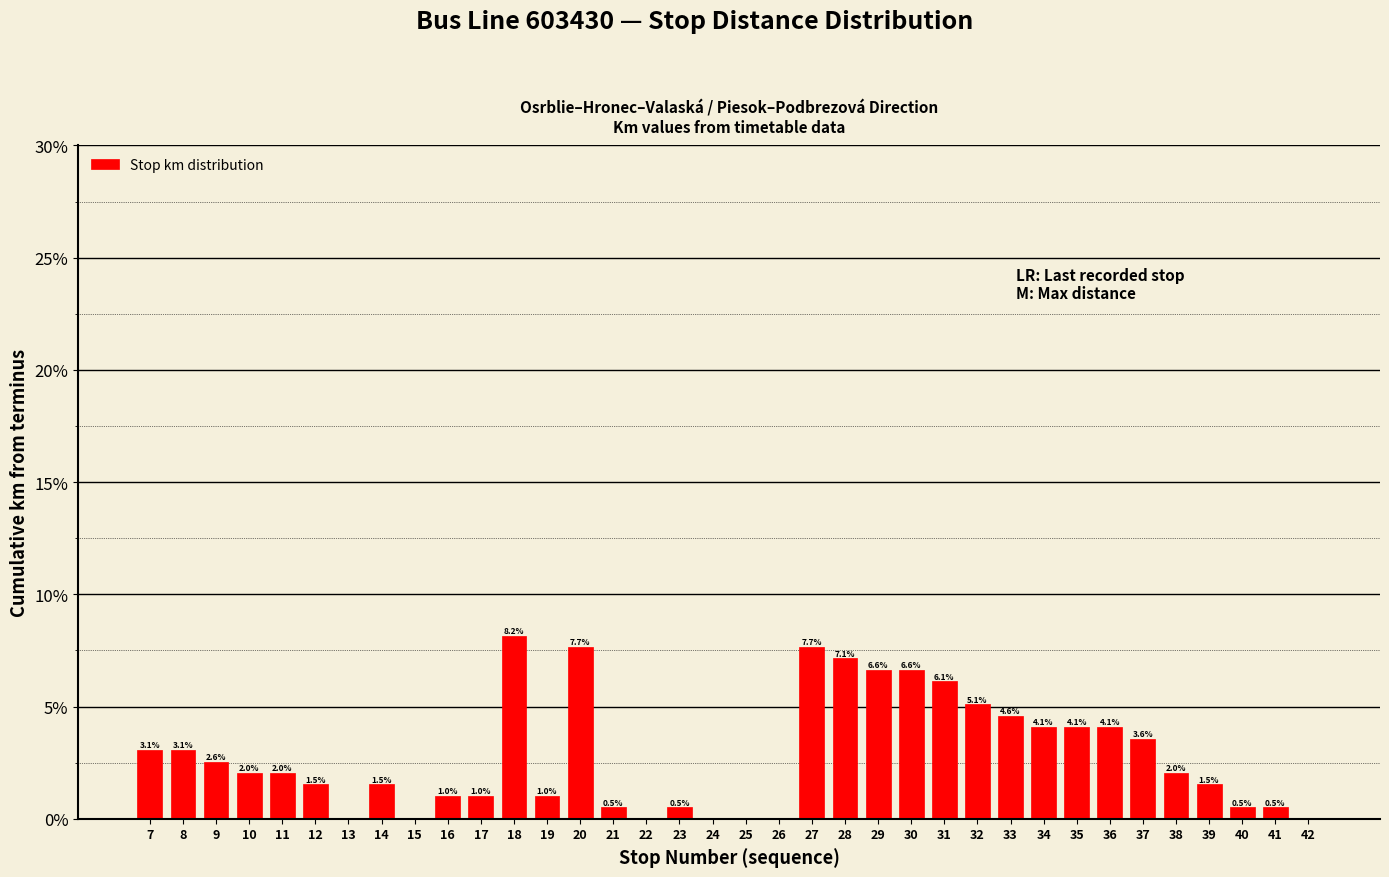

Reading right to left, list all the values displayed in this chart.

42=0.0	41=0.5	40=0.5	39=1.5	38=2.0	37=3.6	36=4.1	35=4.1	34=4.1	33=4.6	32=5.1	31=6.1	30=6.6	29=6.6	28=7.1	27=7.7	26=0.0	25=0.0	24=0.0	23=0.5	22=0.0	21=0.5	20=7.7	19=1.0	18=8.2	17=1.0	16=1.0	15=0.0	14=1.5	13=0.0	12=1.5	11=2.0	10=2.0	9=2.6	8=3.1	7=3.1